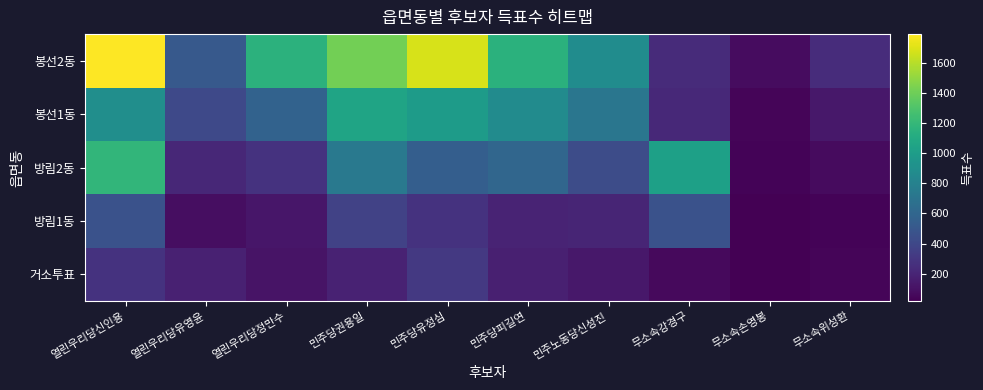

At how many categories does at least one series exceed 592?

7